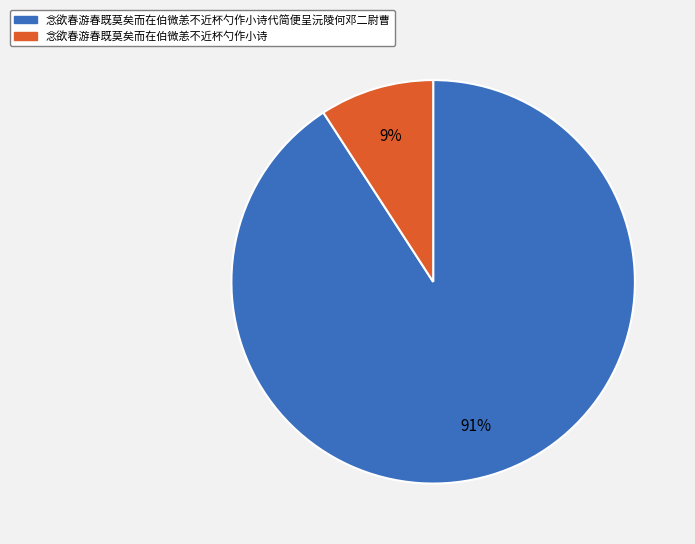

To the nearest percent, what is the difference between the largest and smallest slice percentages?

82%